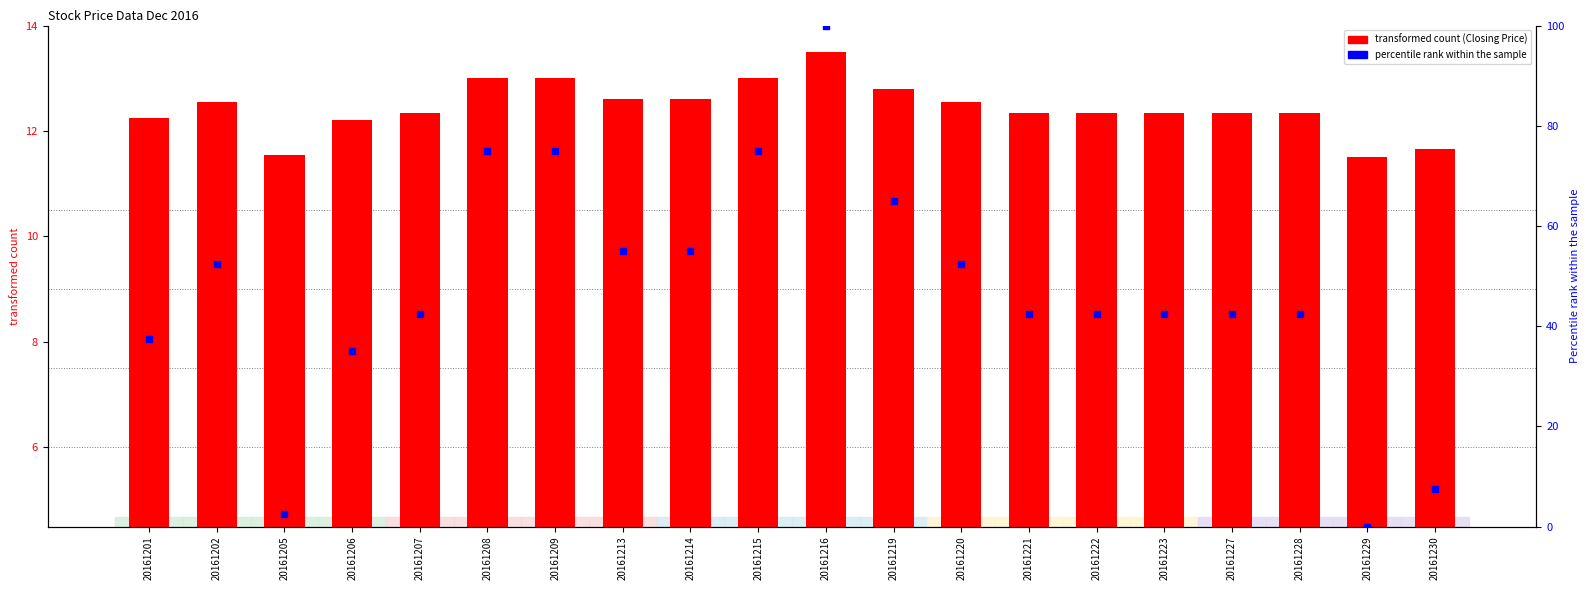

Which series has the widest spread of Y values?

percentile rank within the sample